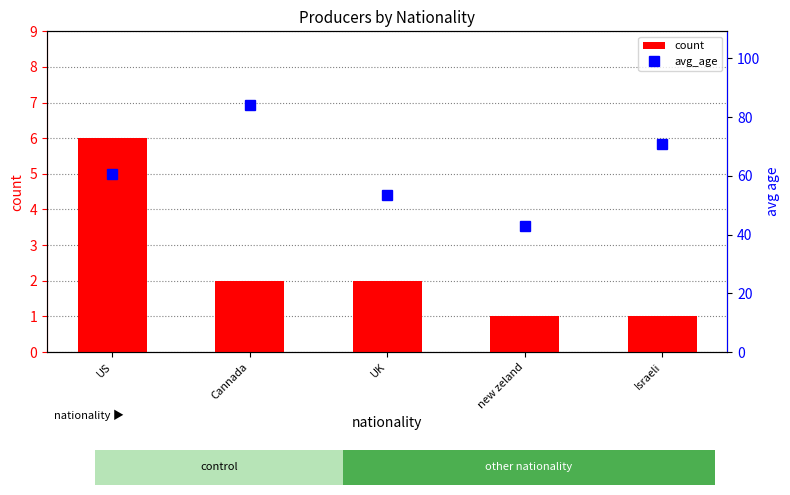

Is the value of avg_age at new zeland greater than the value of count at new zeland?

Yes